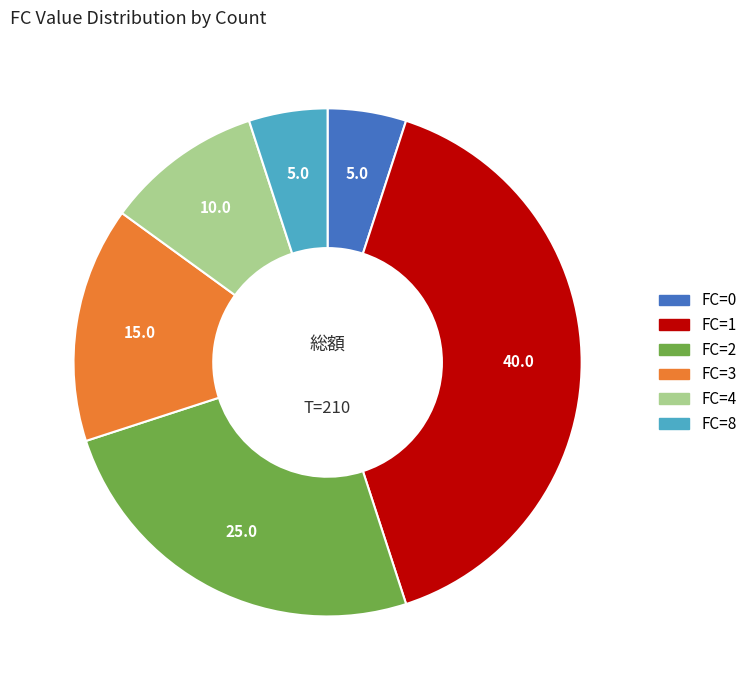

Which slice is the largest?

FC=1